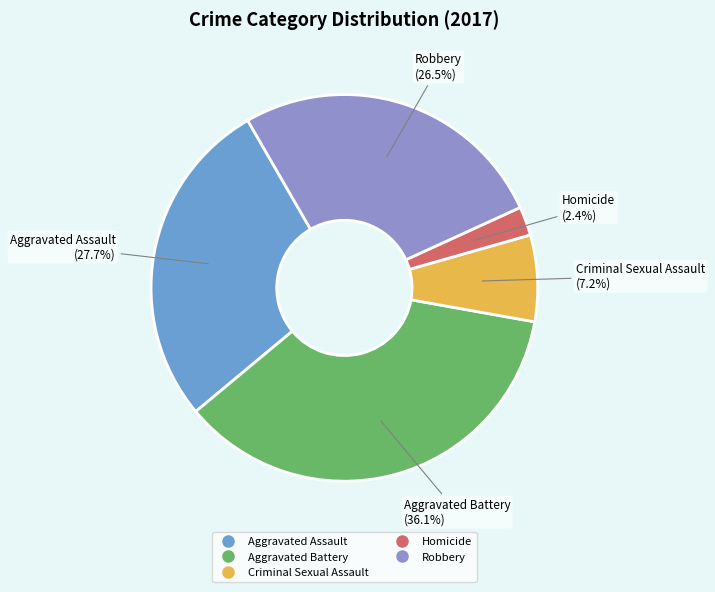

True or false: Aggravated Assault accounts for 28% of the total.

True